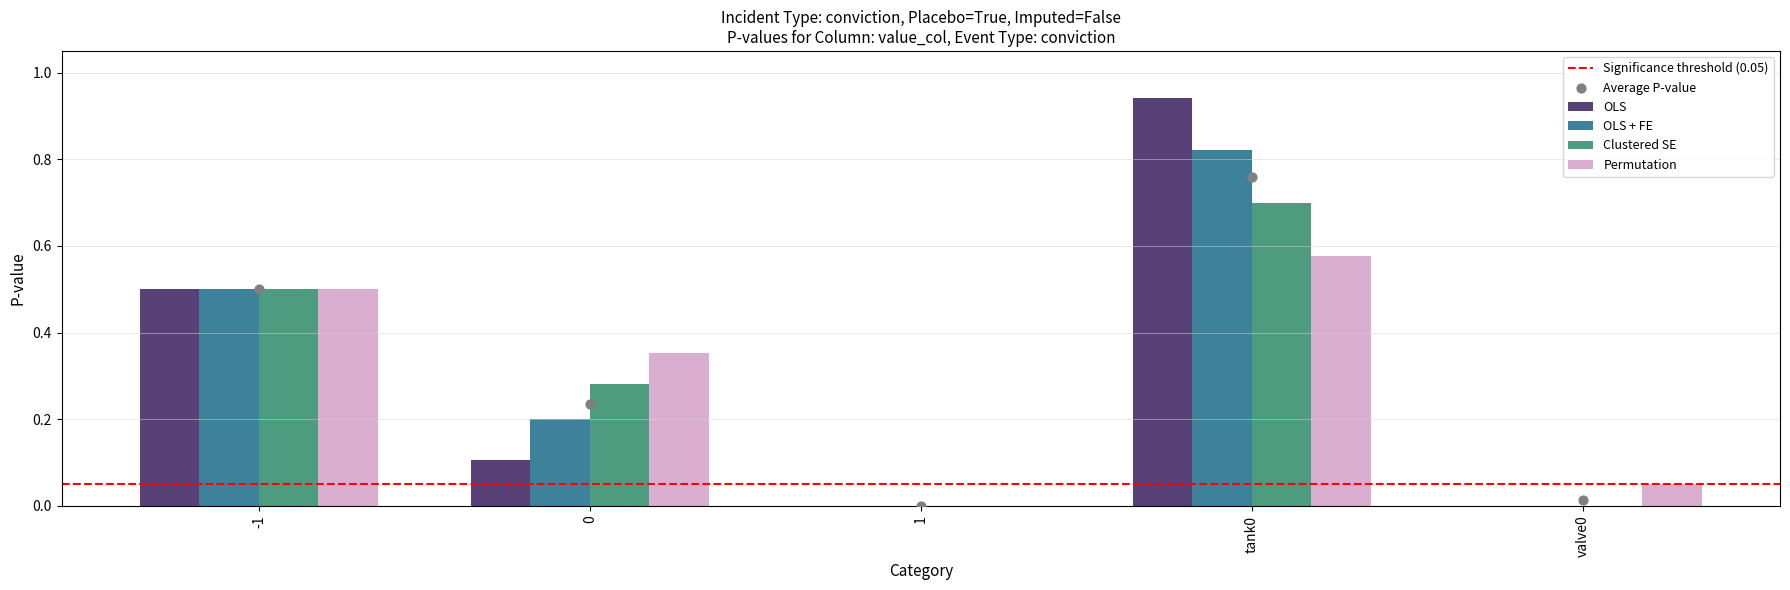

Which series contains the highest Y value?

OLS